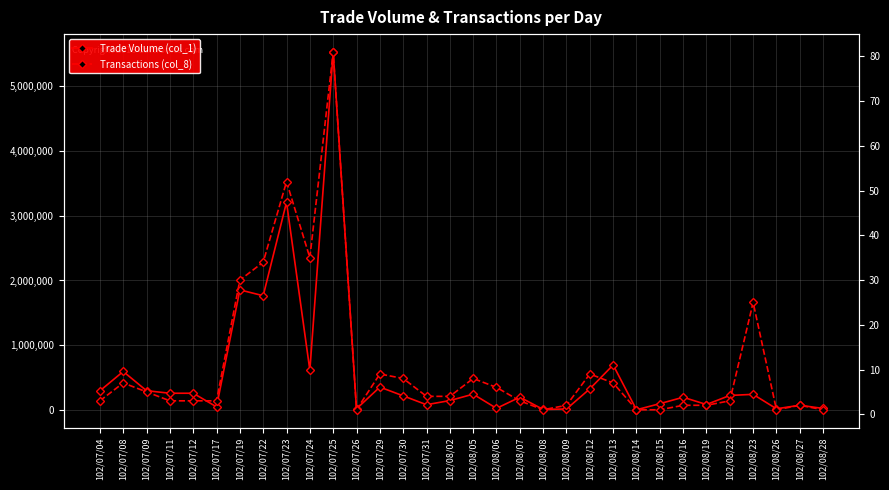

True or false: Transactions (col_8) has a value of 1 at 102/08/06.

False